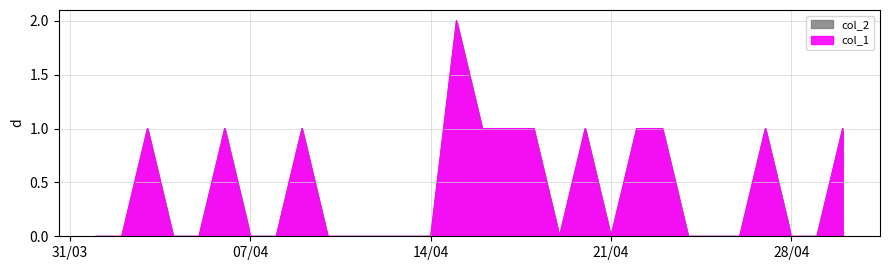

What are all the series names shown in the legend?

col_1, col_2